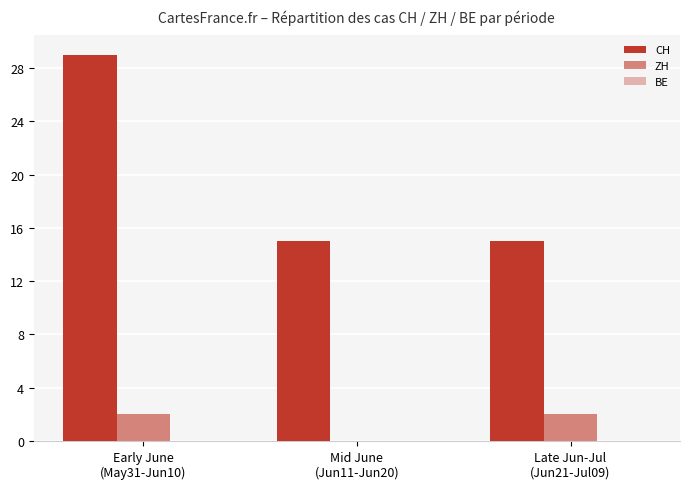

What is the difference between the highest and lowest values at Early June
(May31-Jun10)?

29